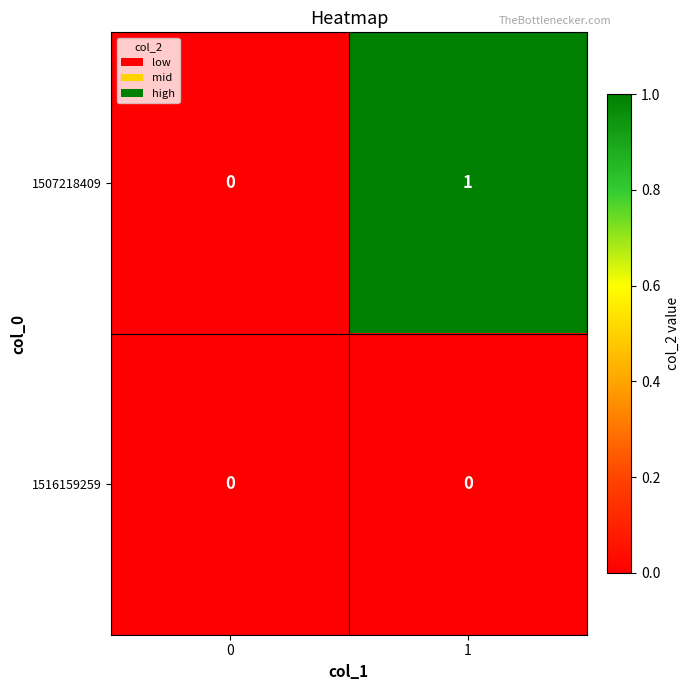

Is it true that 1507218409 equals 1 at 1?

True